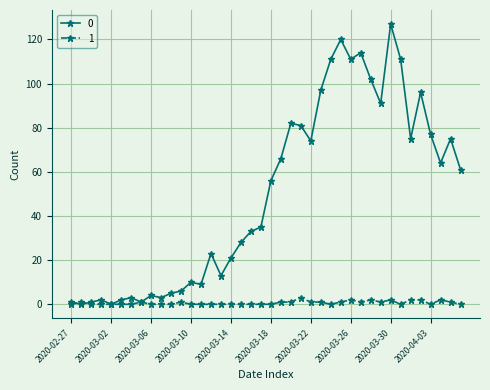

Reading left to right, transcribe all the data shown in this chart.

0: 1	0	1	2	0	2	3	1	4	3	5	6	10	9	23	13	21	28	33	35	56	66	82	81	74	97	111	120	111	114	102	91	127	111	75	96	77	64	75	61
1: 0	1	0	0	0	0	0	1	0	0	0	1	0	0	0	0	0	0	0	0	0	1	1	3	1	1	0	1	2	1	2	1	2	0	2	2	0	2	1	0